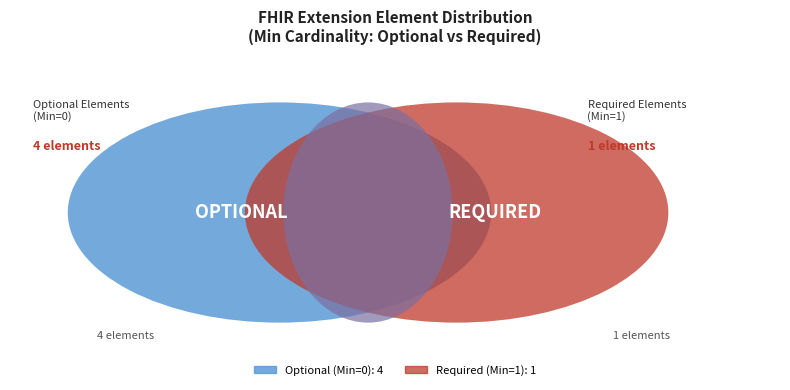

The Extension.url slice represents 99% of the pie. True or false?

False